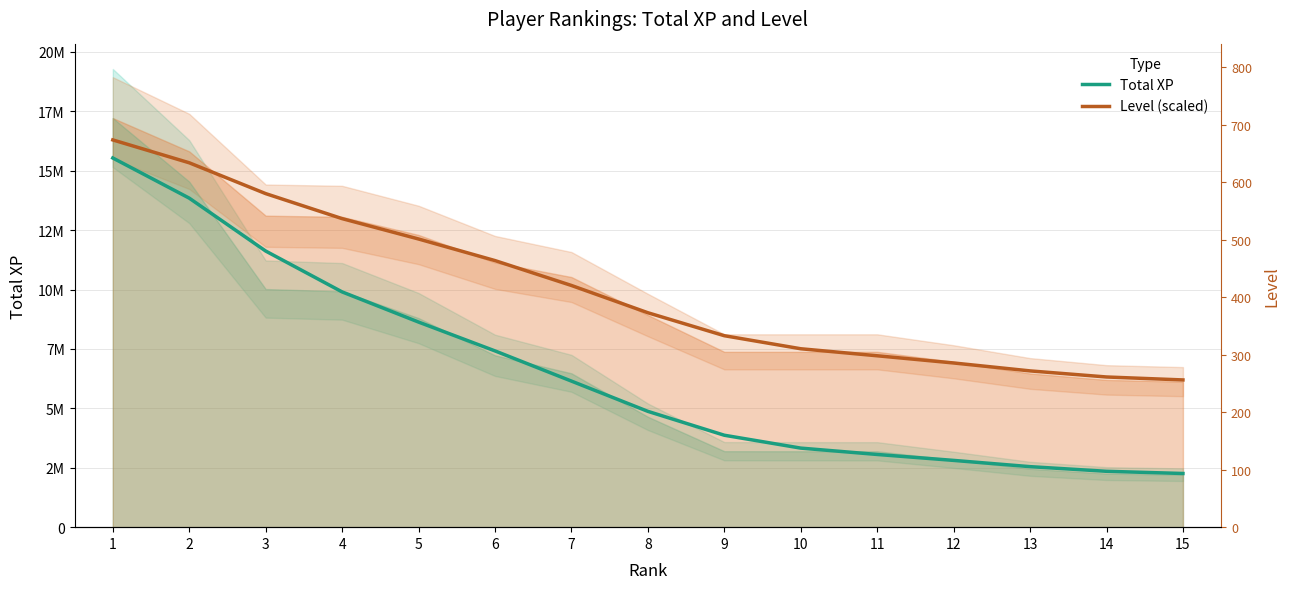

What is the value of the Total XP (trend) point at the 13th from the left?

2546707.4